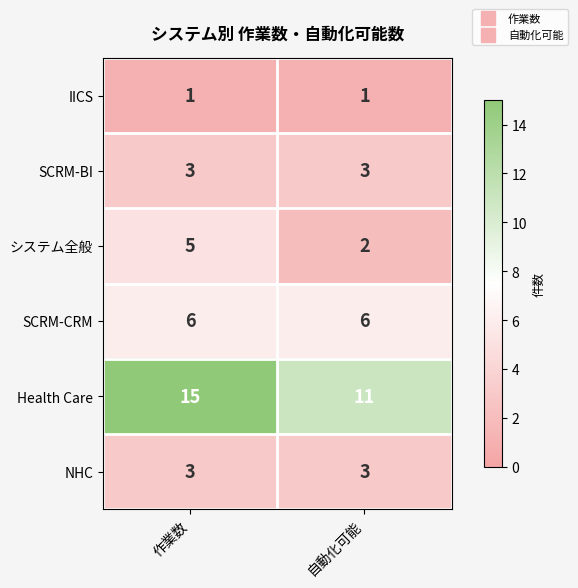

List the labels in order of Health Care value, smallest first.

自動化可能, 作業数